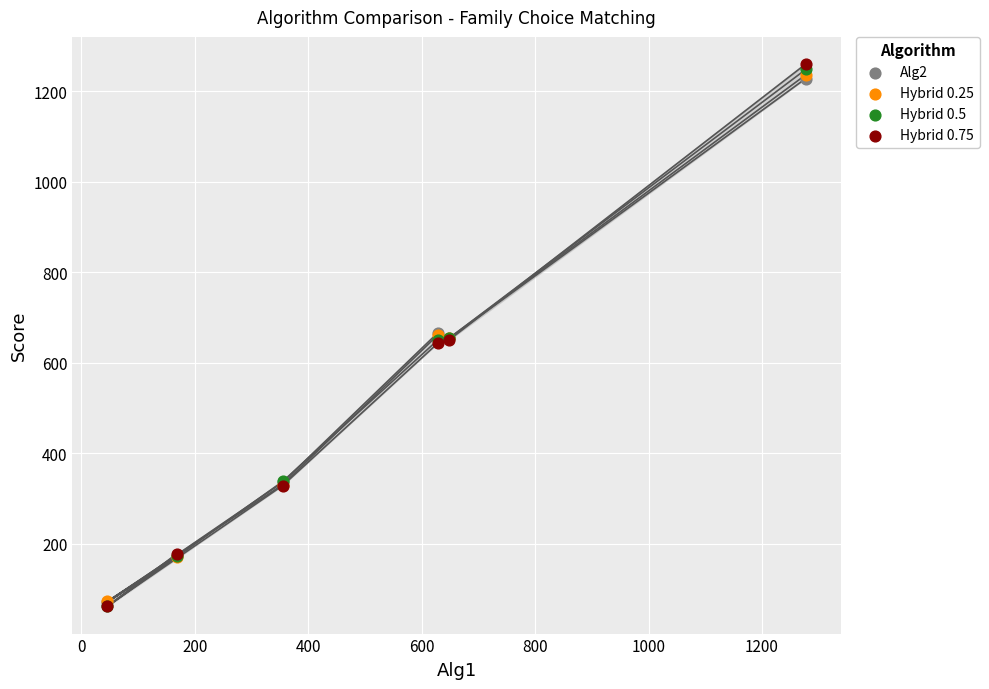

What are all the series names shown in the legend?

Alg2, Hybrid 0.25, Hybrid 0.5, Hybrid 0.75